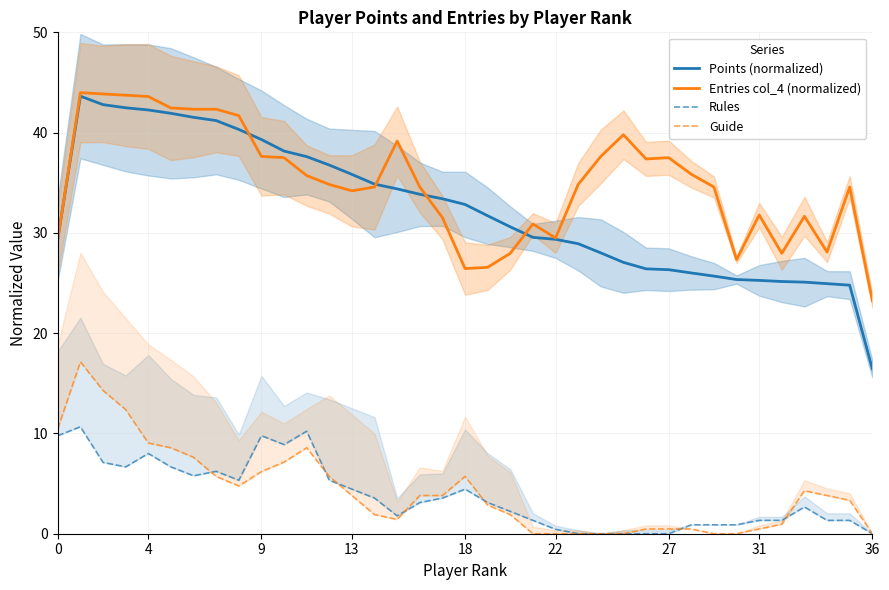

Is it true that Entries col_4 (normalized) equals 42.9 at 18?

False